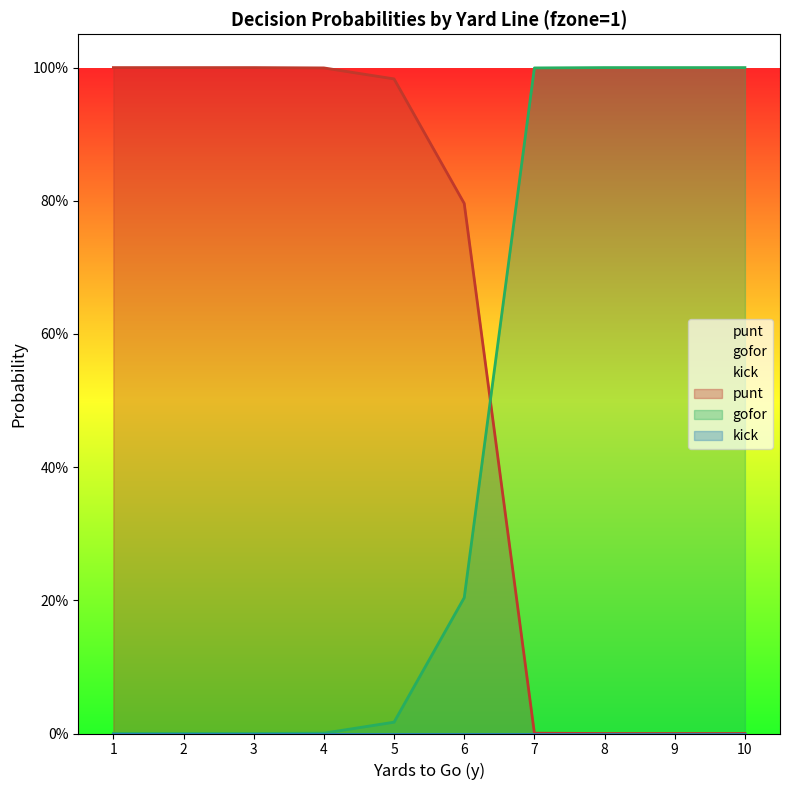

Does the chart have visible grid lines?

No